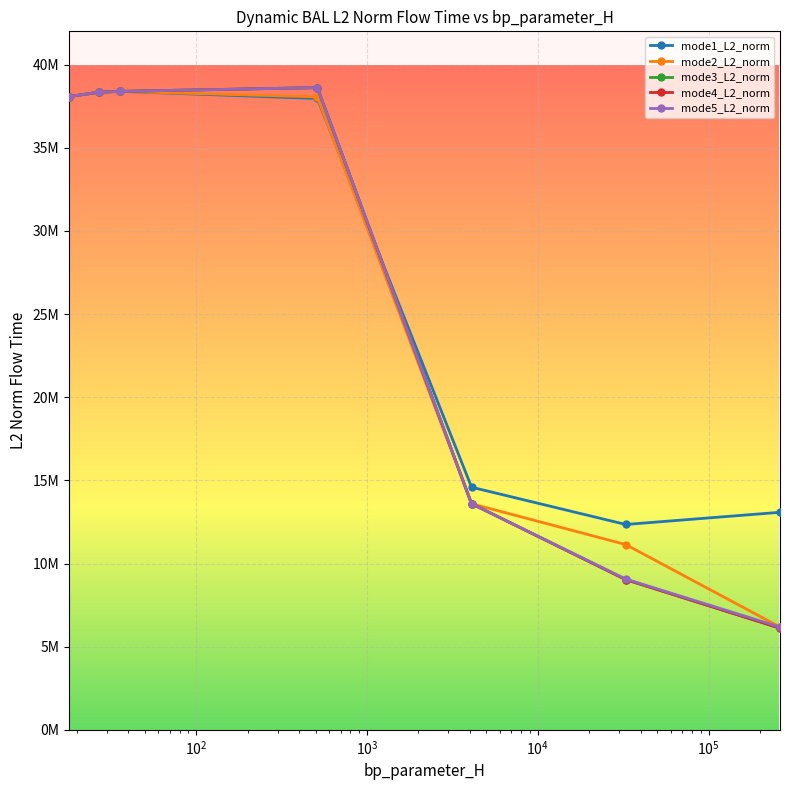

What is the maximum value for mode4_L2_norm?

38616347.7